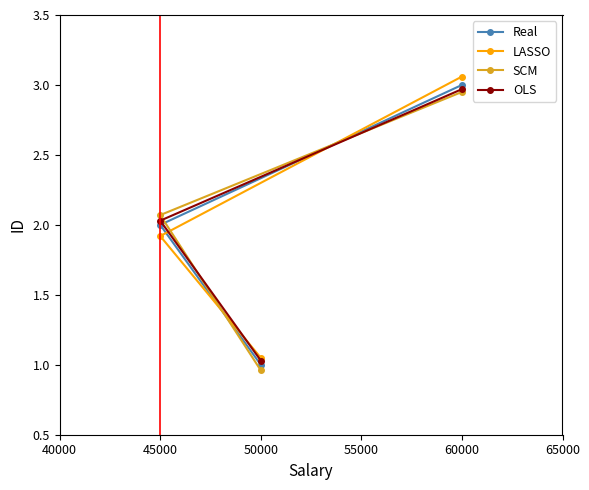

At which label does OLS reach its peak?

60000